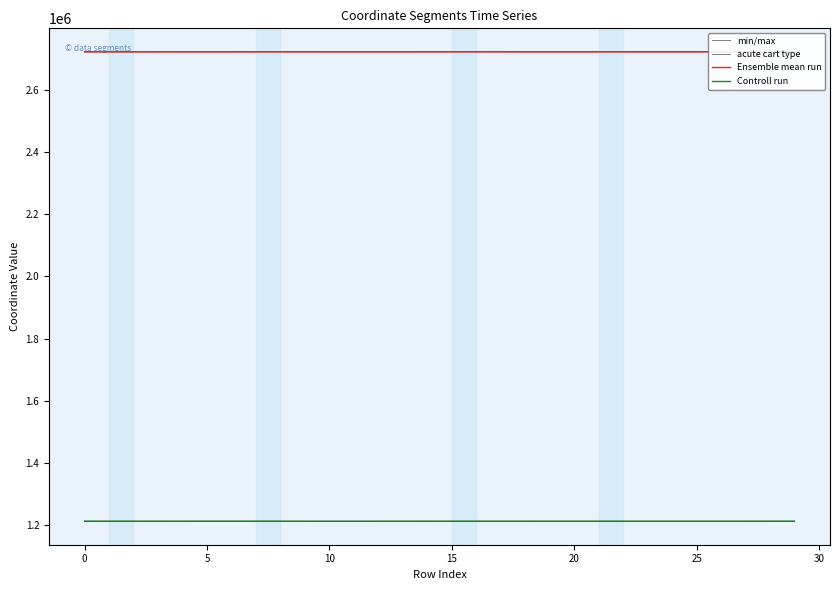

What is the sum of all Ensemble mean run values?

81718025.7